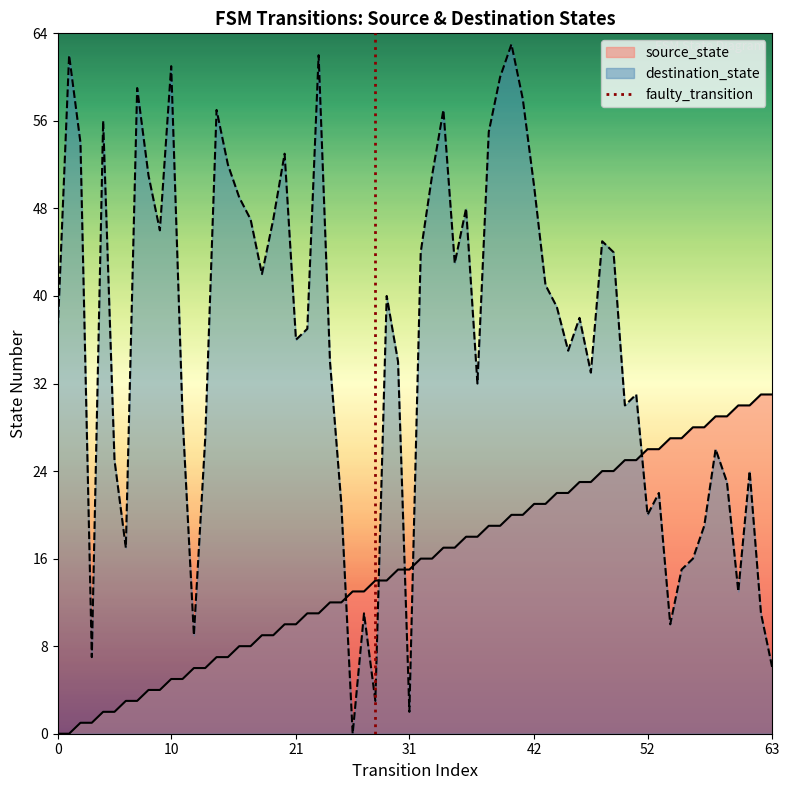

True or false: source_state and destination_state cross at least once.

True